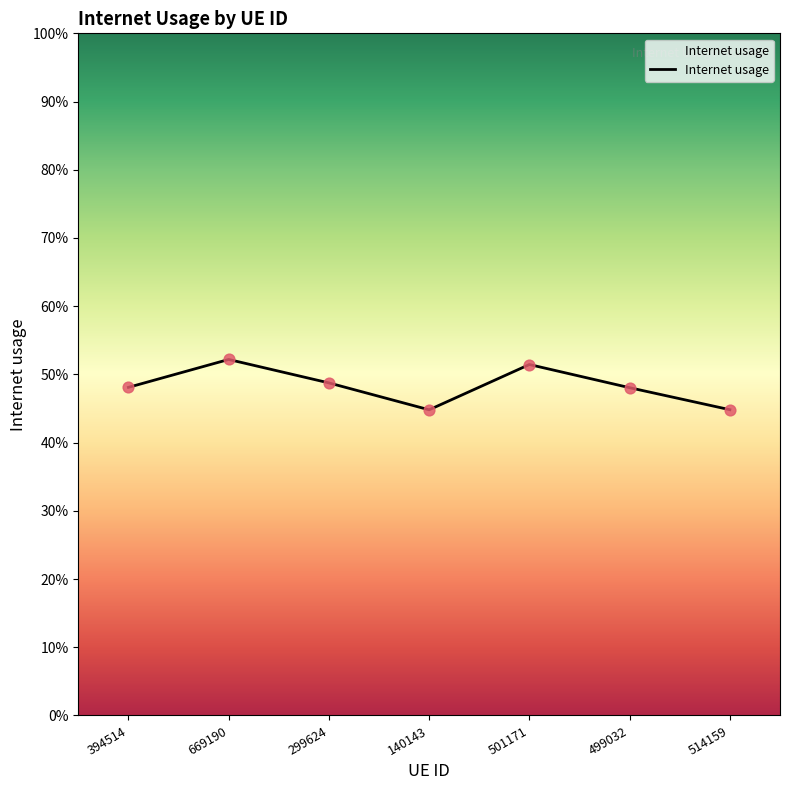

What is the change in value from 669190 to 514159?

-0.1